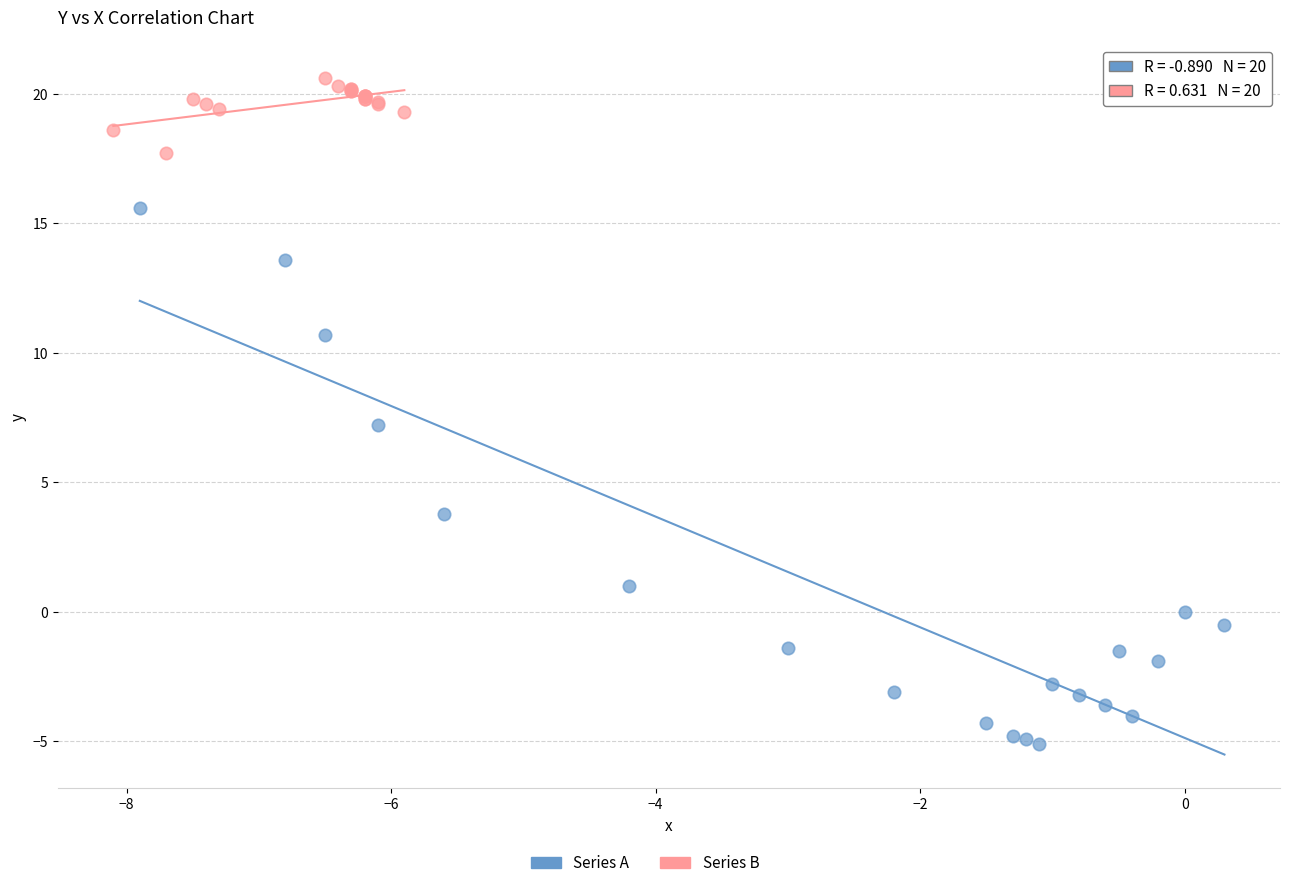

Which series has the widest spread of Y values?

Series A